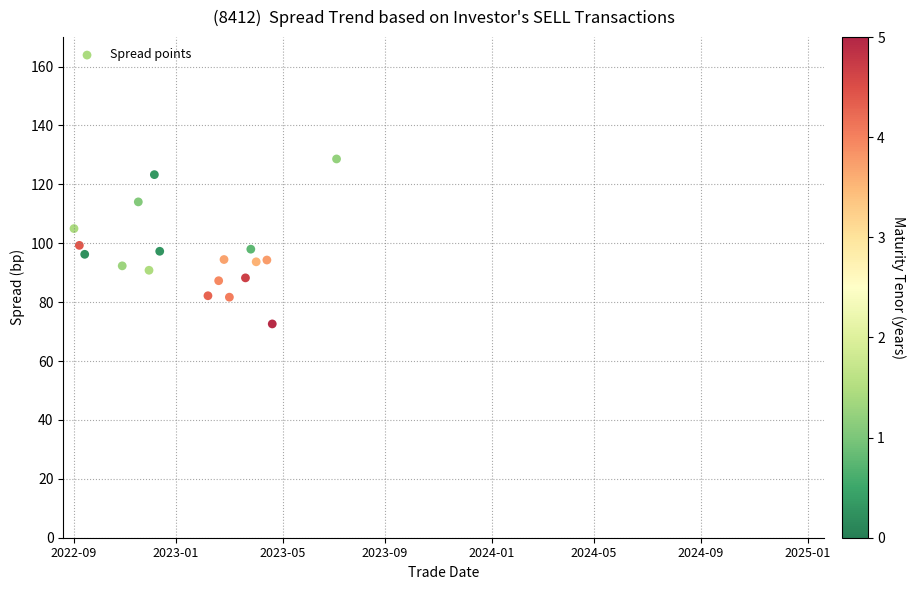

What is the range of Y values (max minus min)?

56.0